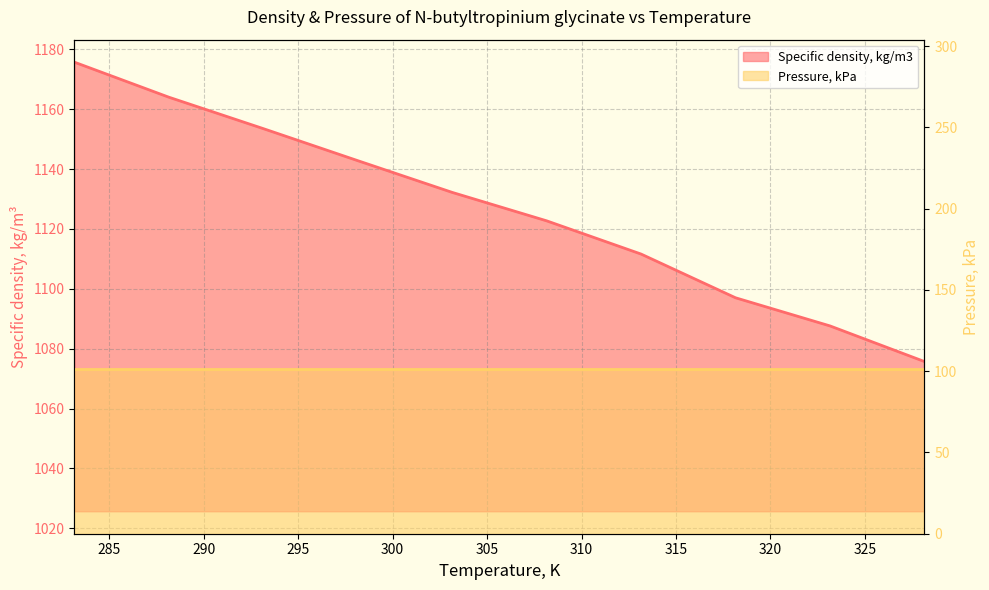

How many lines are shown in the chart?

1